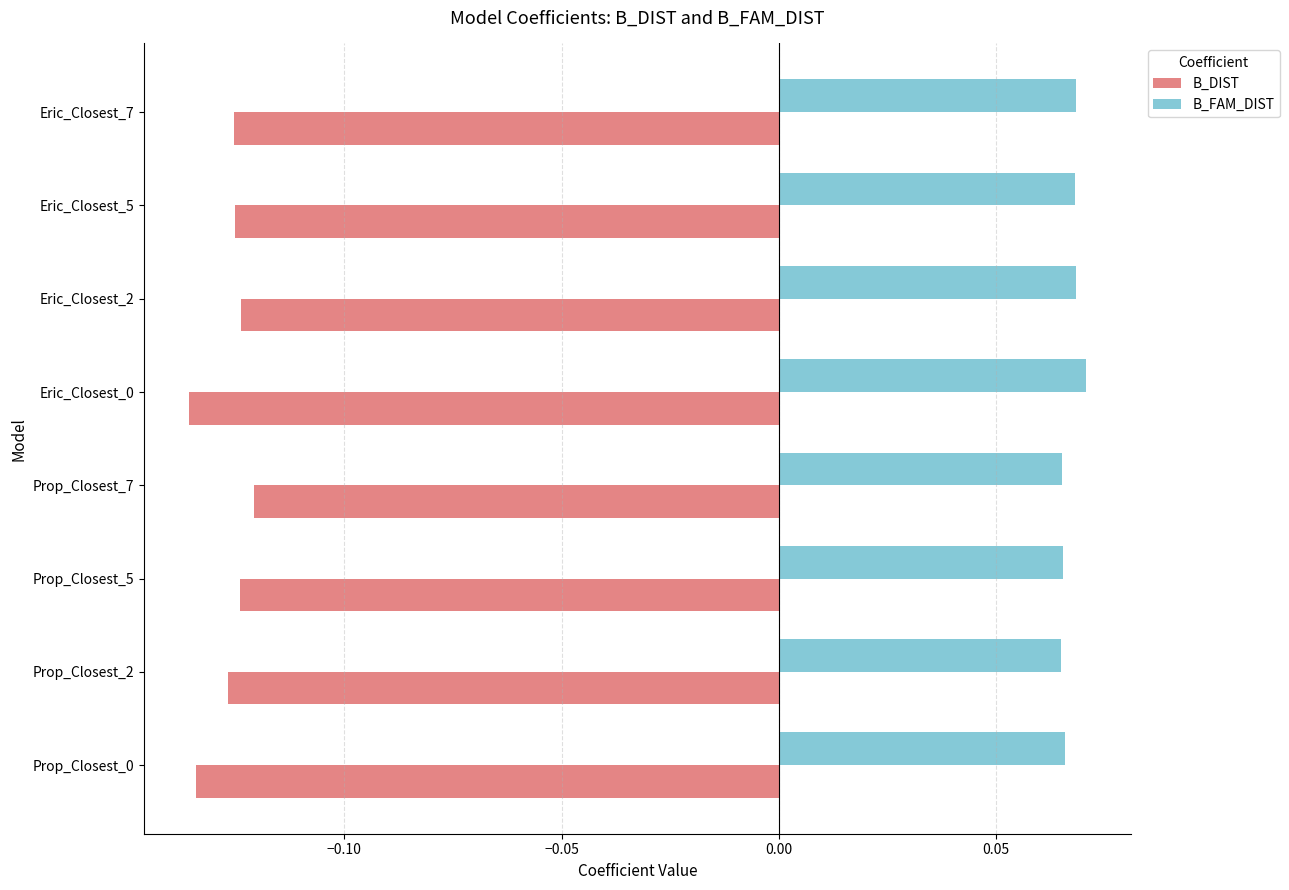

List the series in order of their peak value, lowest first.

B_DIST, B_FAM_DIST